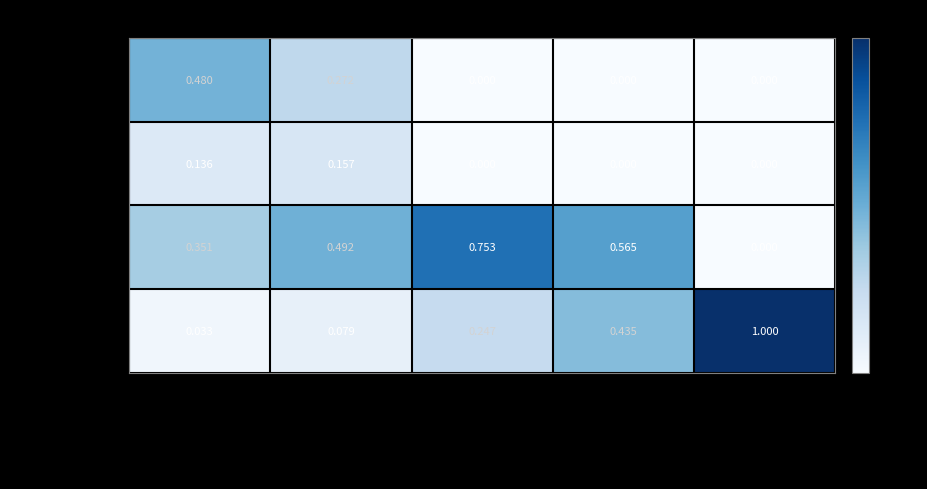

Rank the series by their maximum value, from lowest to highest.

Predominant, Exclusive, Partial, None